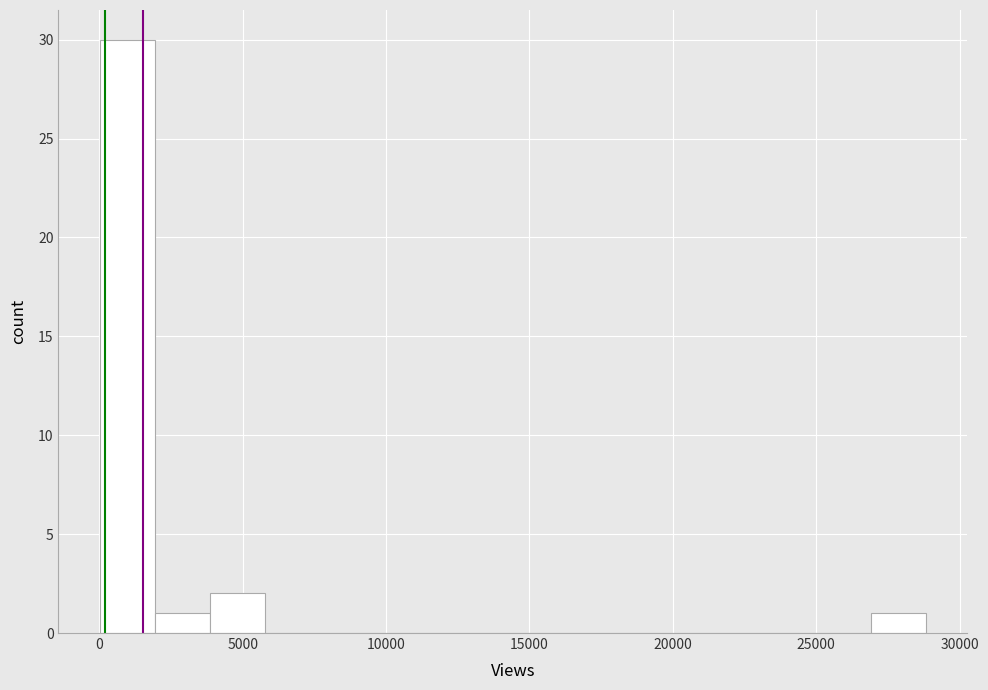

Around what value on the x-axis is the tallest bar? Give the approximate position of its centre, as read against the axis.

1000